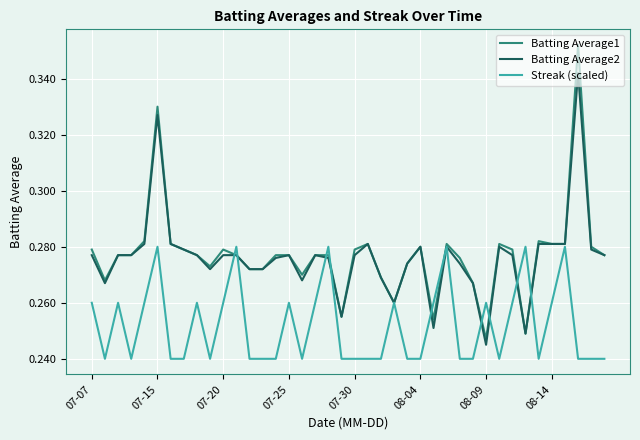

What are all the series names shown in the legend?

Batting Average1, Batting Average2, Streak (scaled)